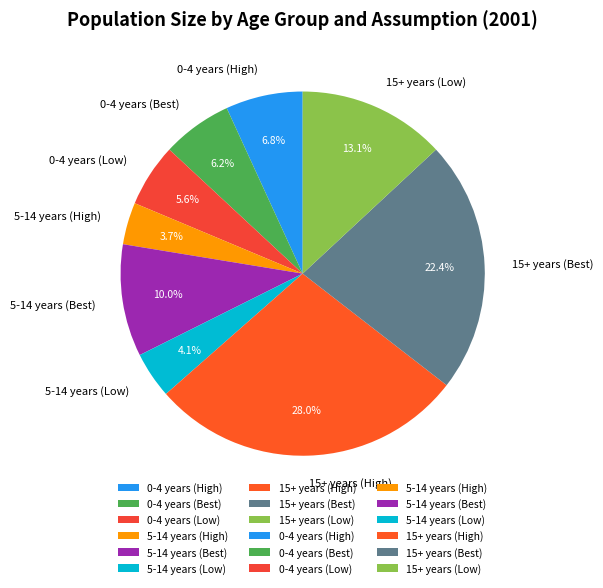

Approximately how many times larger is the value at 15+ years (Best) compared to 5-14 years (Low)?

5.5